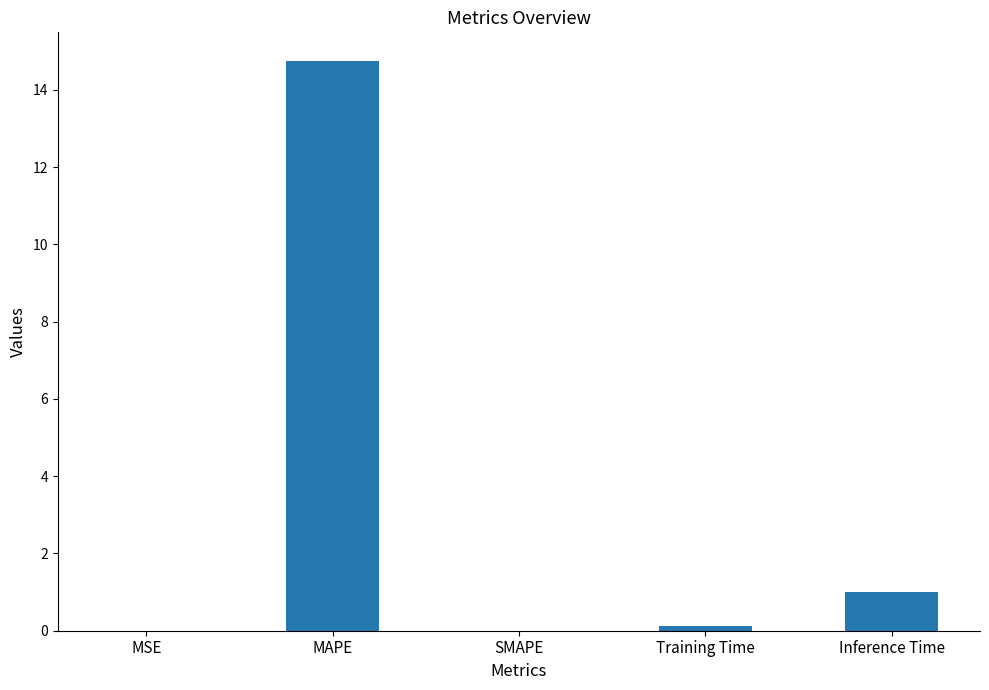

Between Training Time and MAPE, which is larger?

MAPE